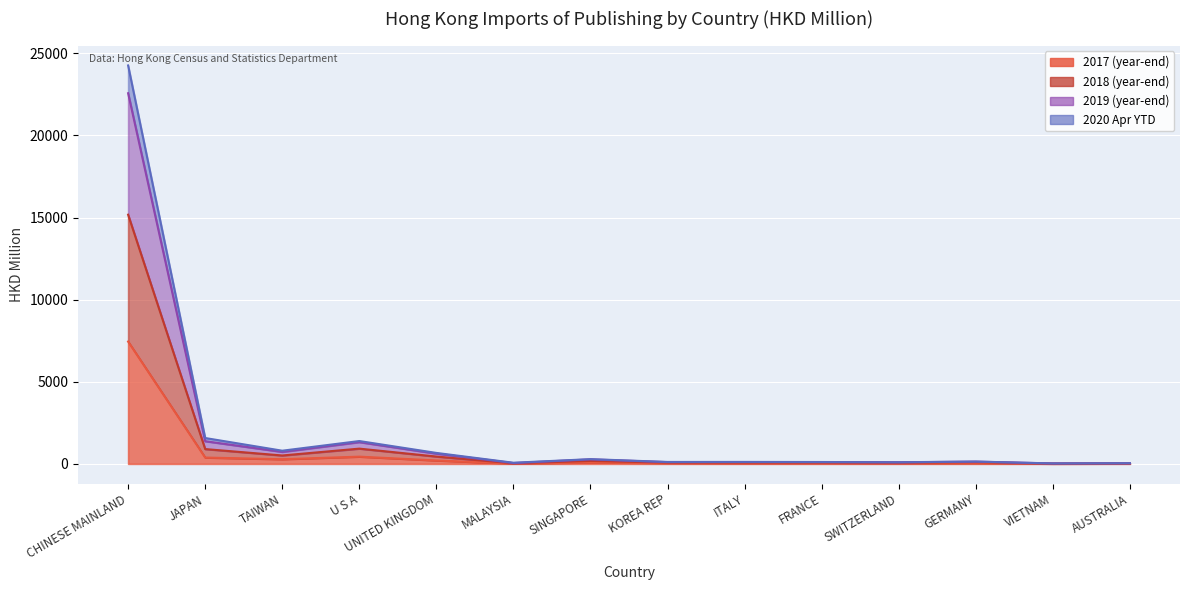

The 202004 series shows 304.6 at SINGAPORE. True or false?

False